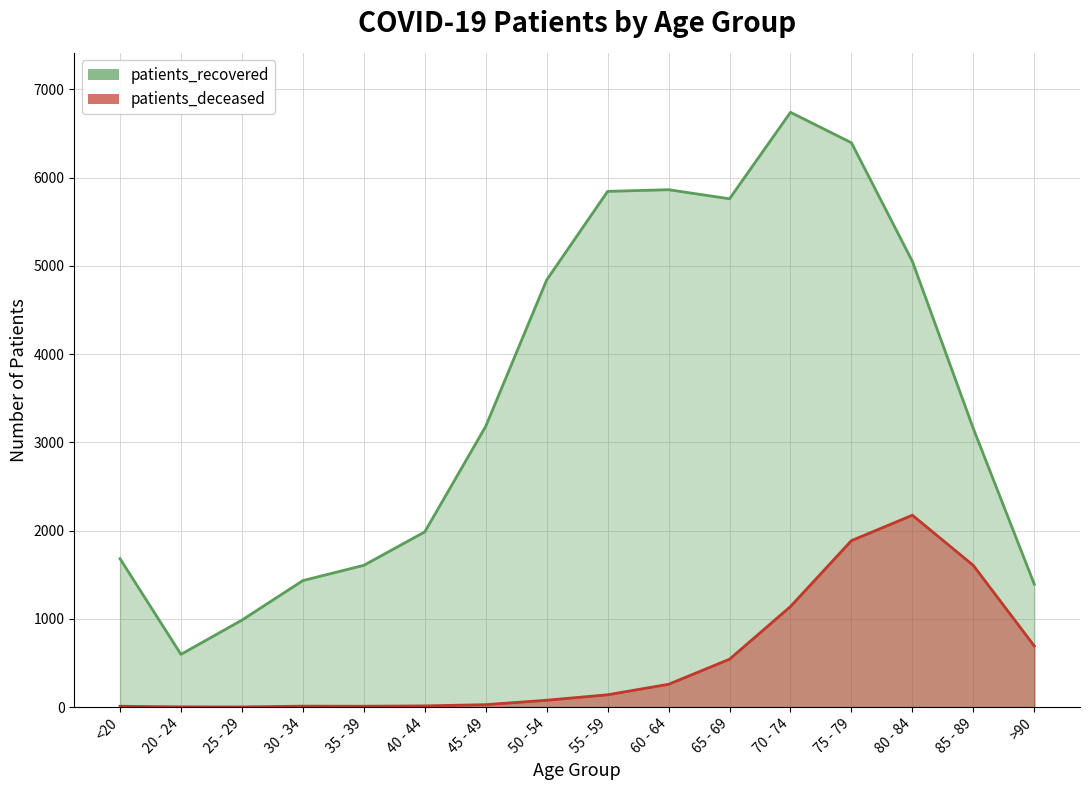

Rank the series by their maximum value, from highest to lowest.

patients_recovered, patients_deceased